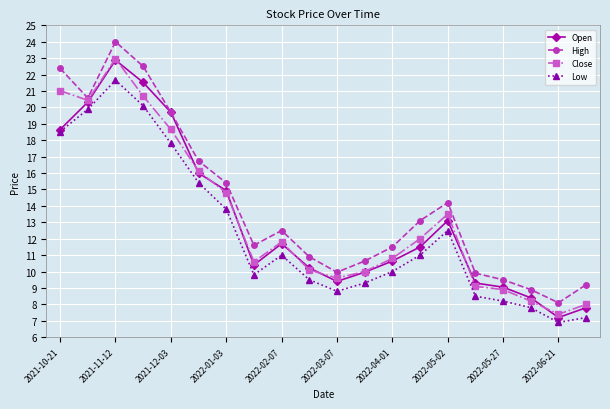

What is the smallest value displayed?

6.9